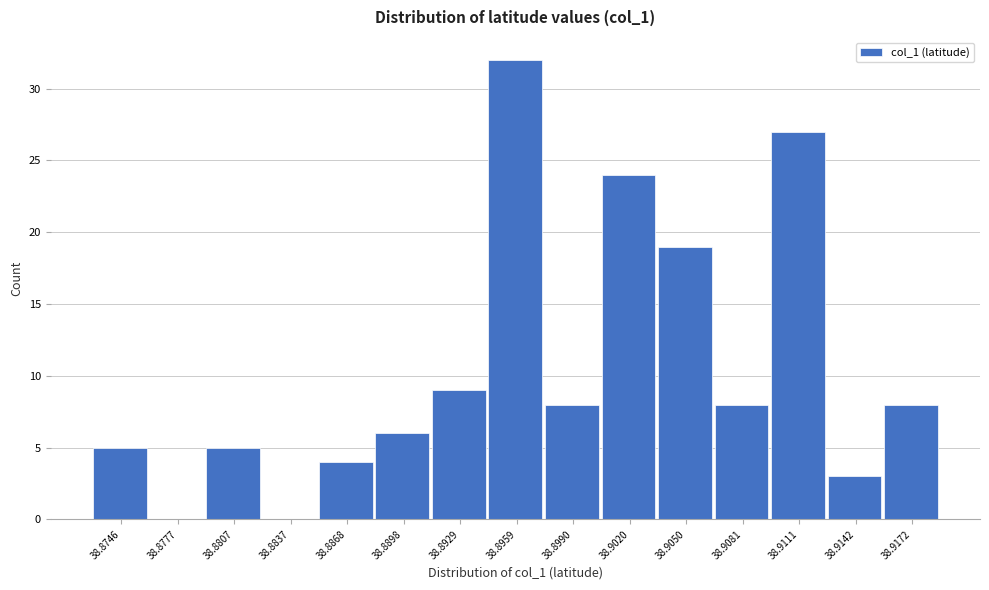

Reading right to left, transcribe all the data shown in this chart.

38.9172=8	38.9142=3	38.9111=27	38.9081=8	38.9050=19	38.9020=24	38.8990=8	38.8959=32	38.8929=9	38.8898=6	38.8868=4	38.8837=0	38.8807=5	38.8777=0	38.8746=5